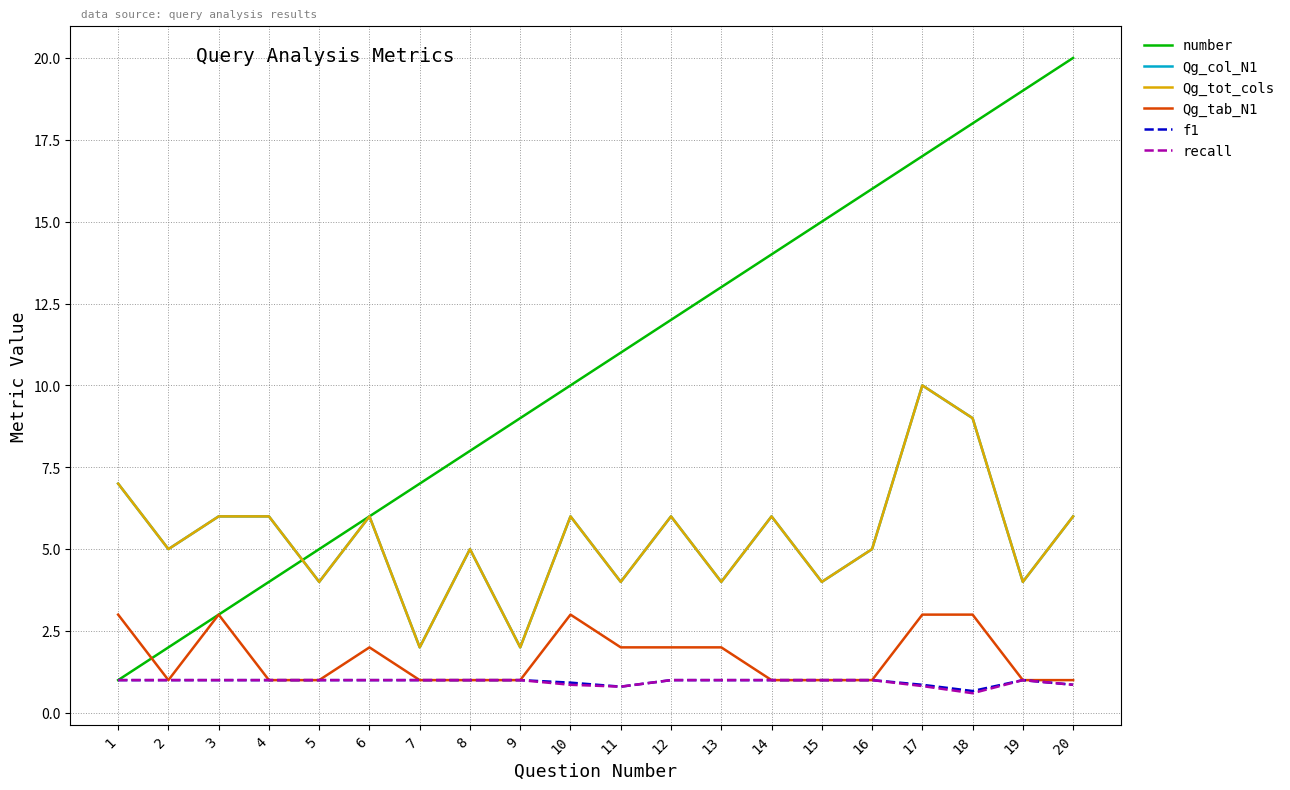

Does the chart have visible grid lines?

Yes